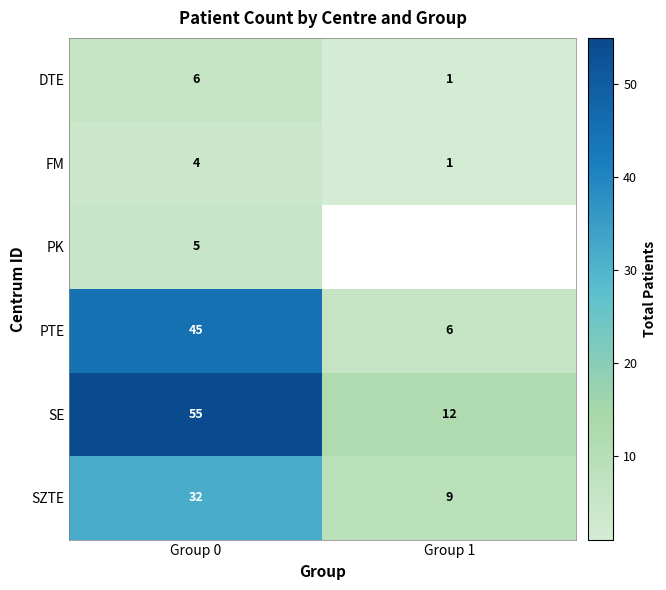

The FM series shows 2.6 at Group 0. True or false?

False